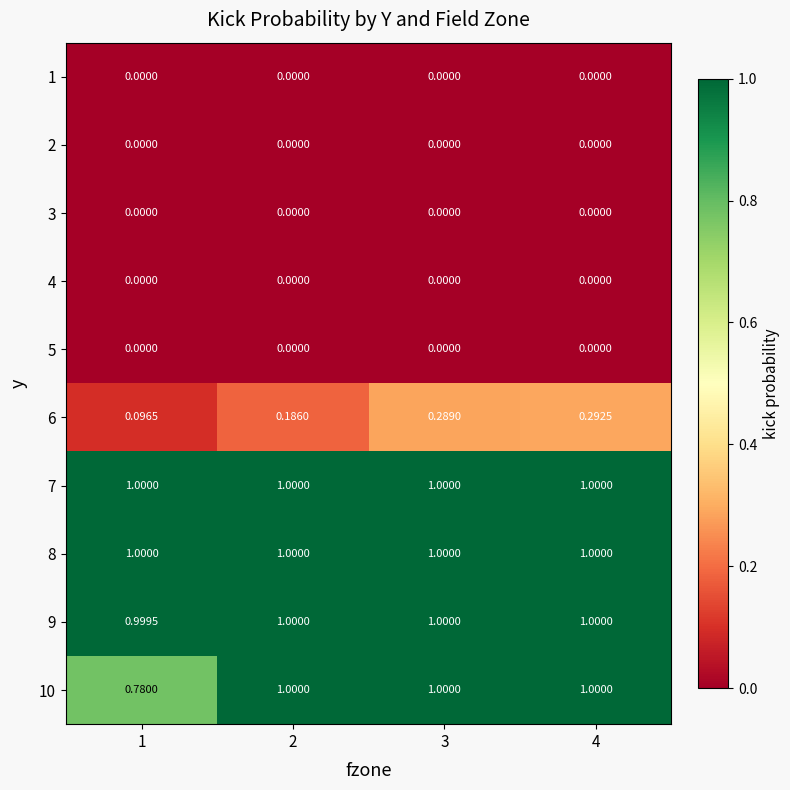

Which series changed the most between 3 and 4?

6